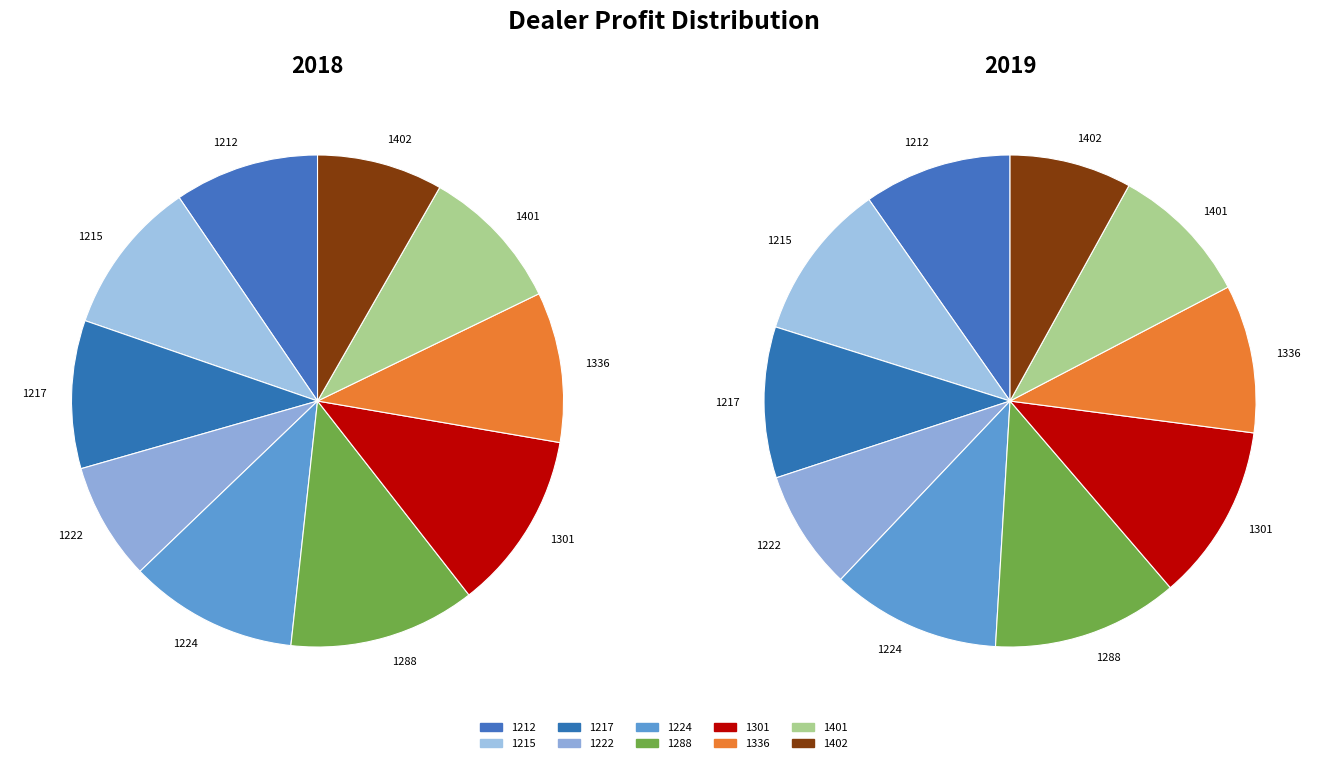

True or false: 1217 accounts for 10% of the total.

True